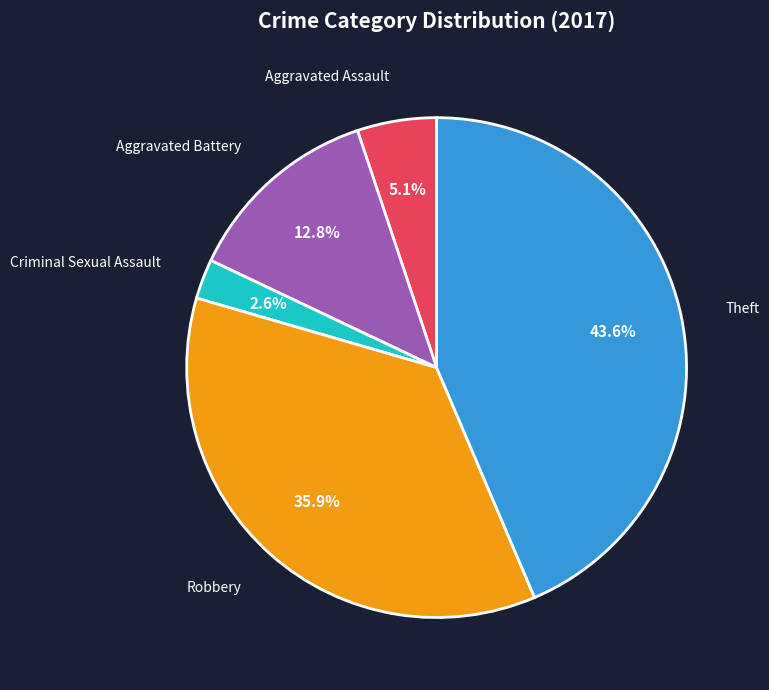

Is there any slice that represents more than half of the pie?

No